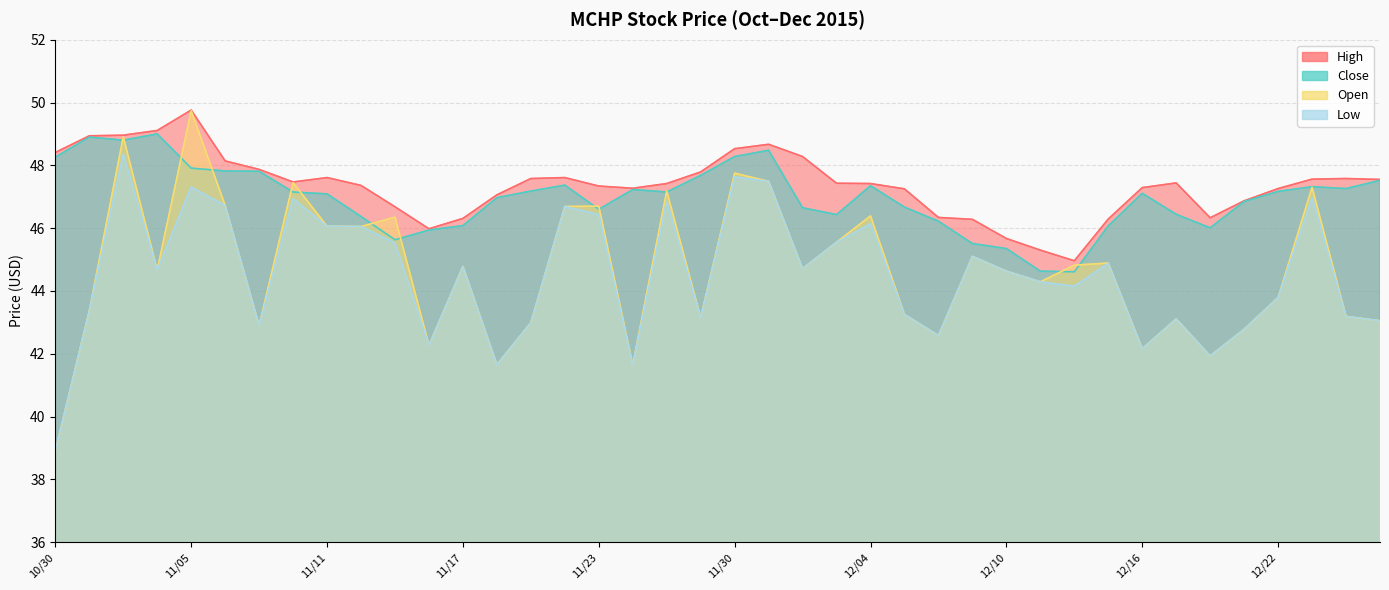

What is the difference between the maximum and second lowest values in the High series?

4.5